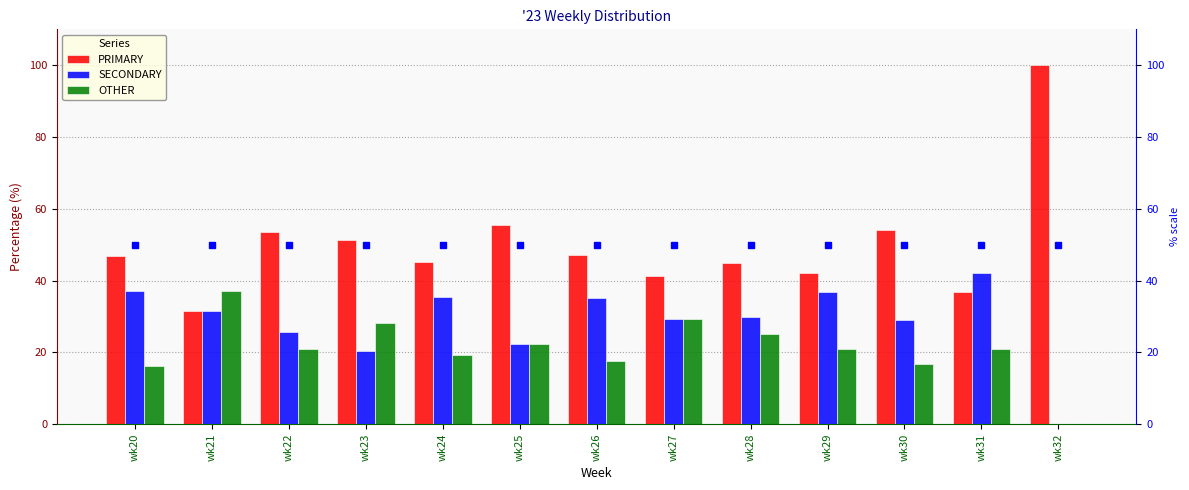

Is the value of SECONDARY at wk28 greater than the value of PRIMARY at wk30?

No